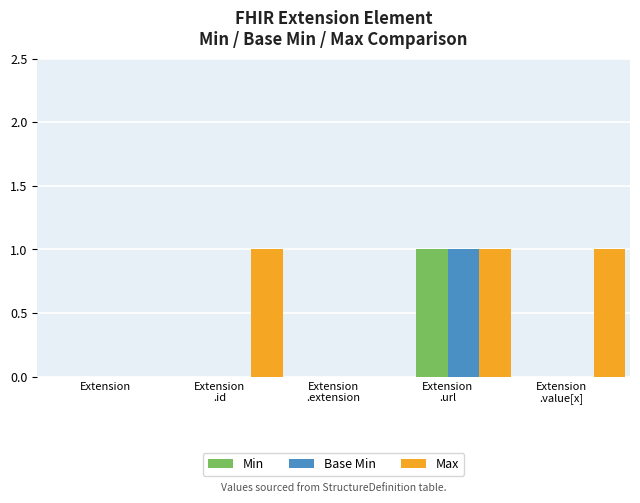

How many groups of bars are there?

5